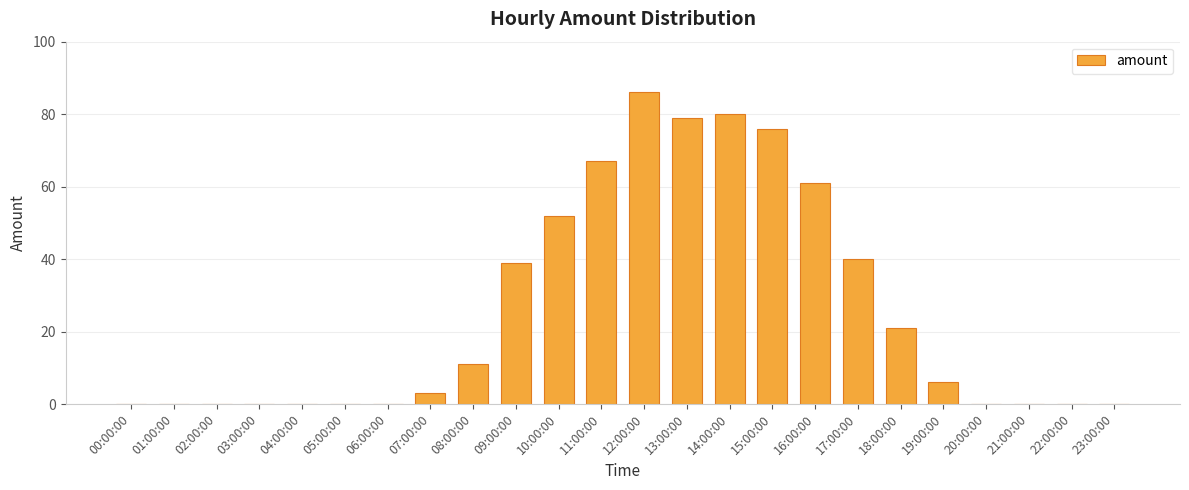

At which category does the chart reach its peak across all series?

12:00:00